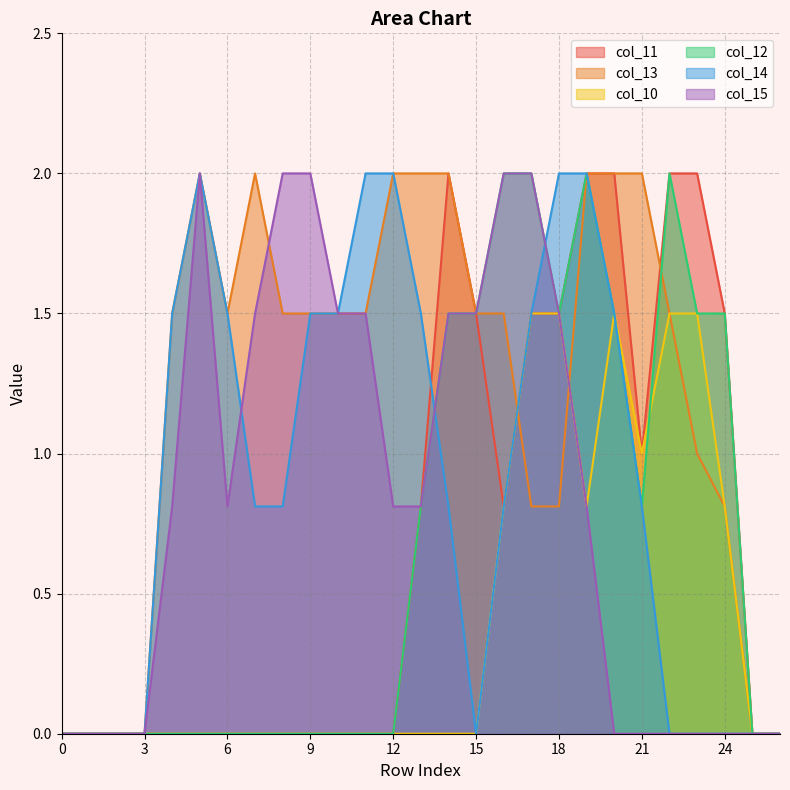

At which category does col_15 reach its first local peak?

5